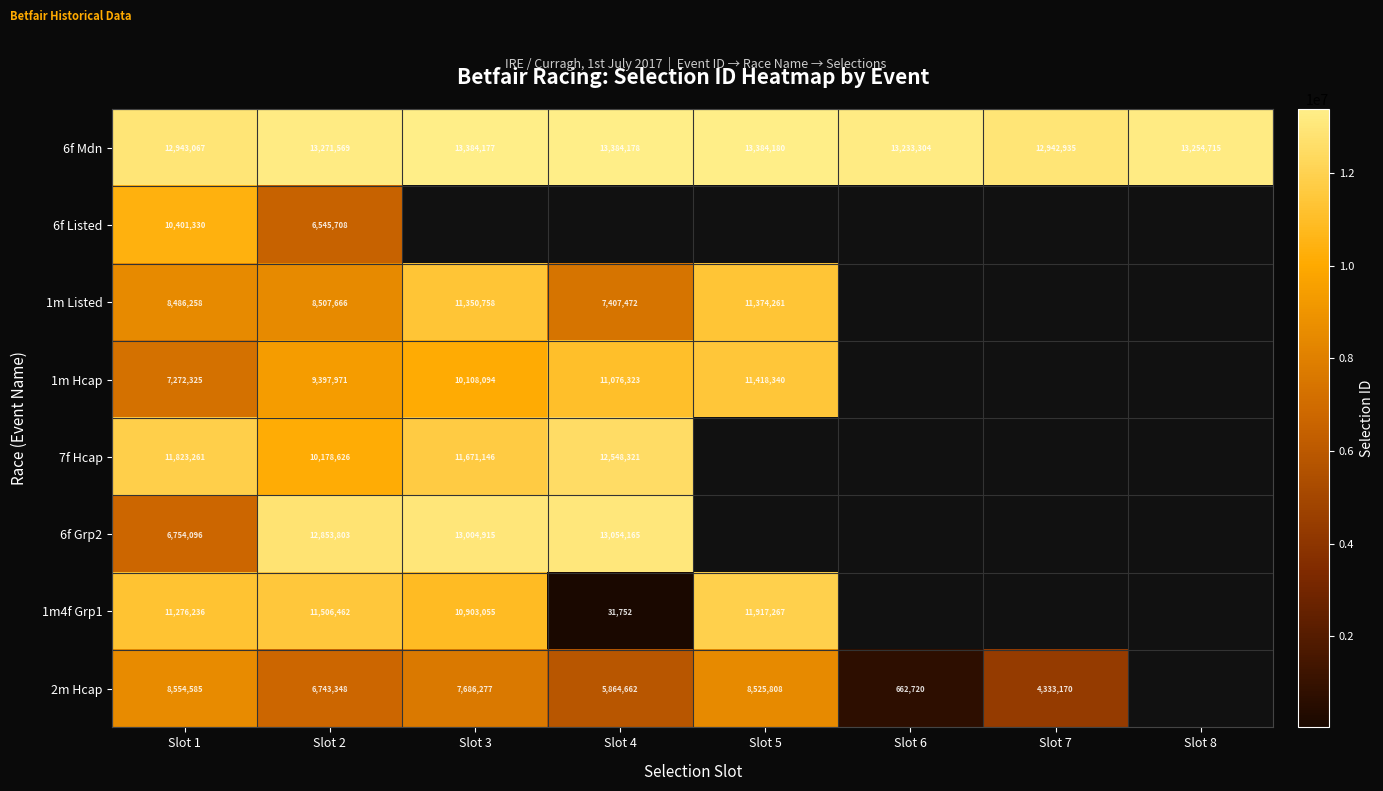

What is the spread (max minus min) of values at Slot 6?

12570584.0